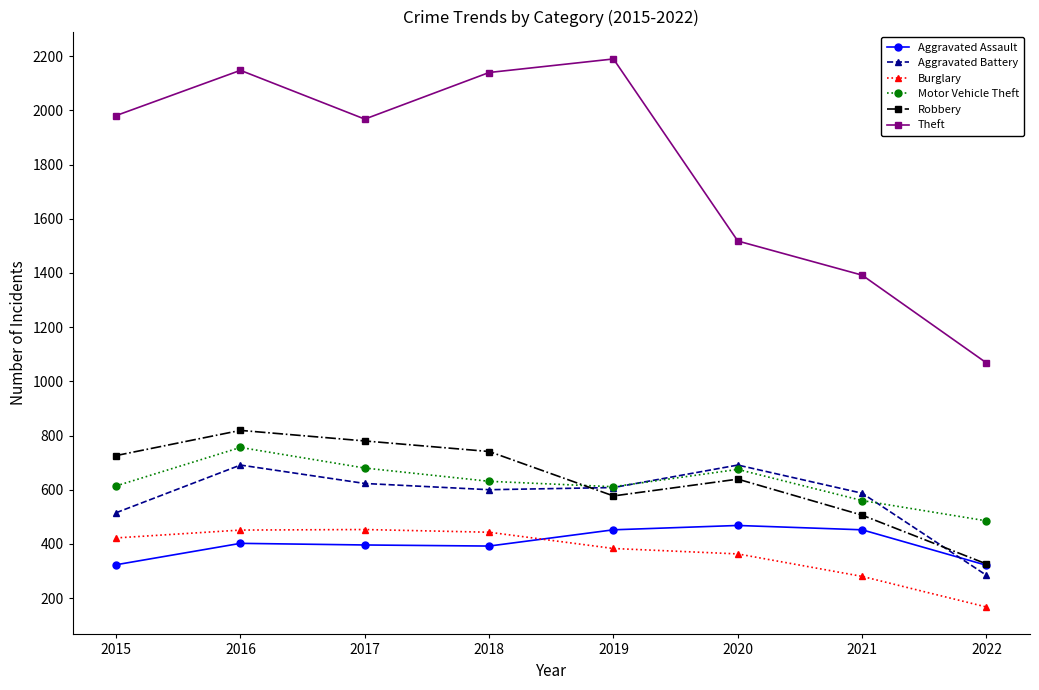

What is the smallest value displayed?

167